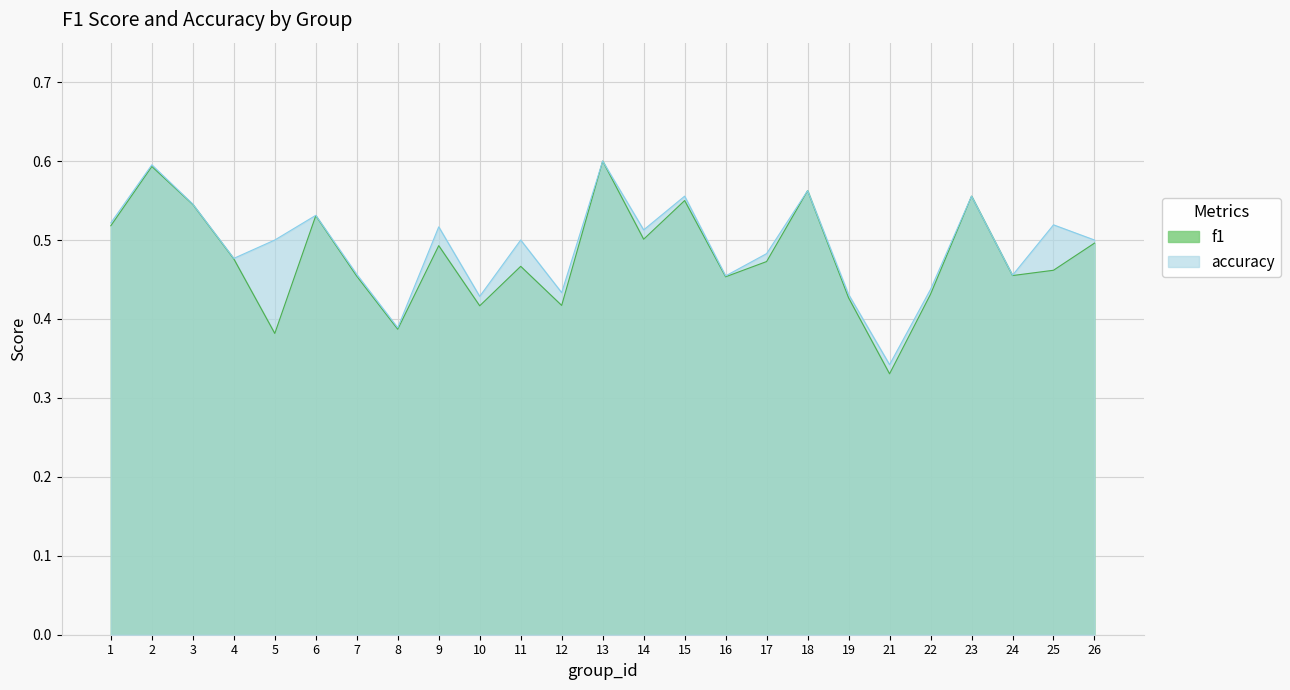

Read the f1 value at 10.

0.4